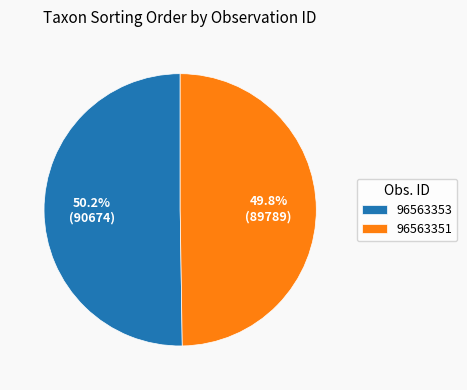

Is there any slice that represents more than half of the pie?

Yes